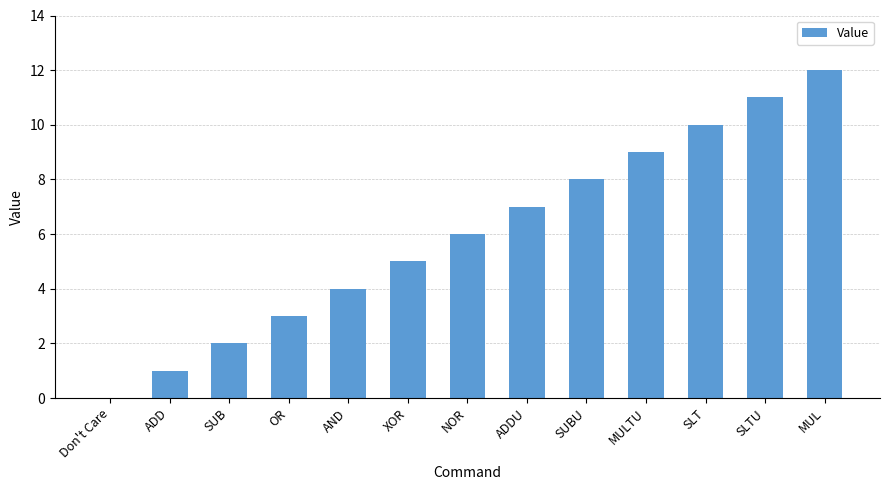

What is the sum of all values?

78